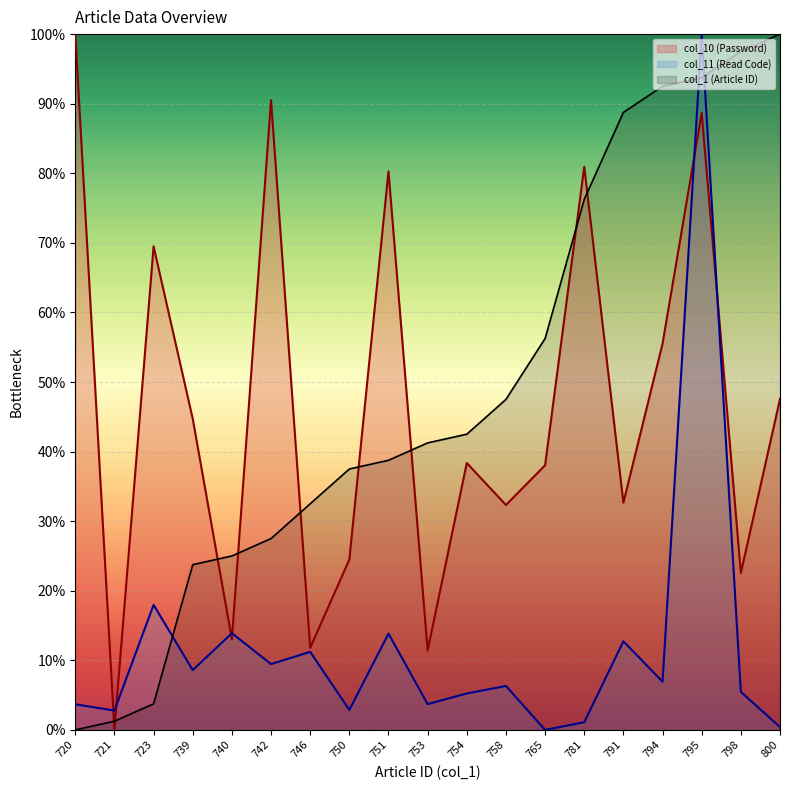

Rank the series at 723 from lowest to highest value.

col_1 (Article ID), col_11 (Read Code), col_10 (Password)